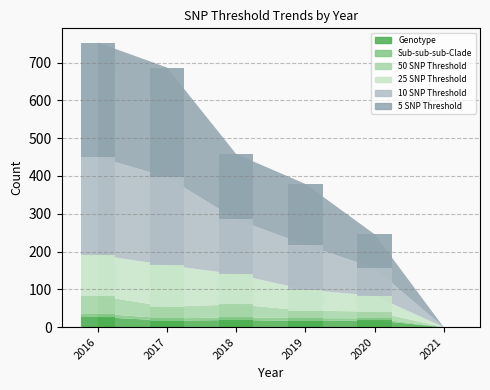

What is the value of the 10 SNP Threshold bar at the 4th from the left?

119